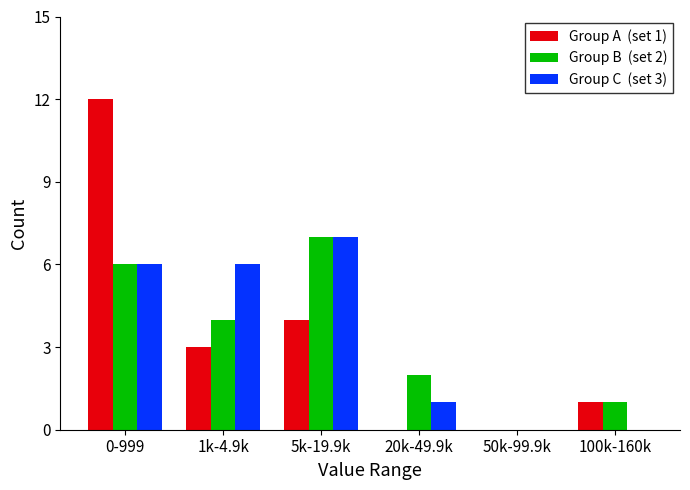

Which category has the highest value across all series?

0-999